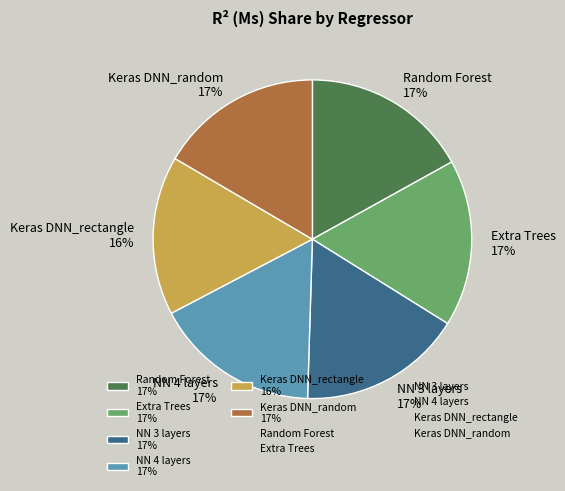

Does any single category account for the majority?

No